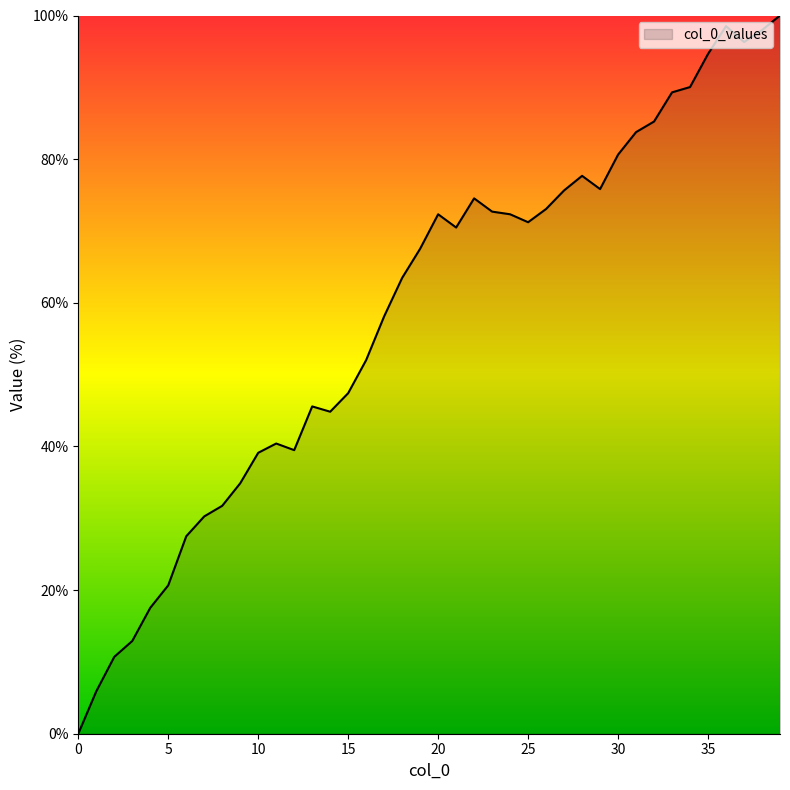

How many values are below 70?

20